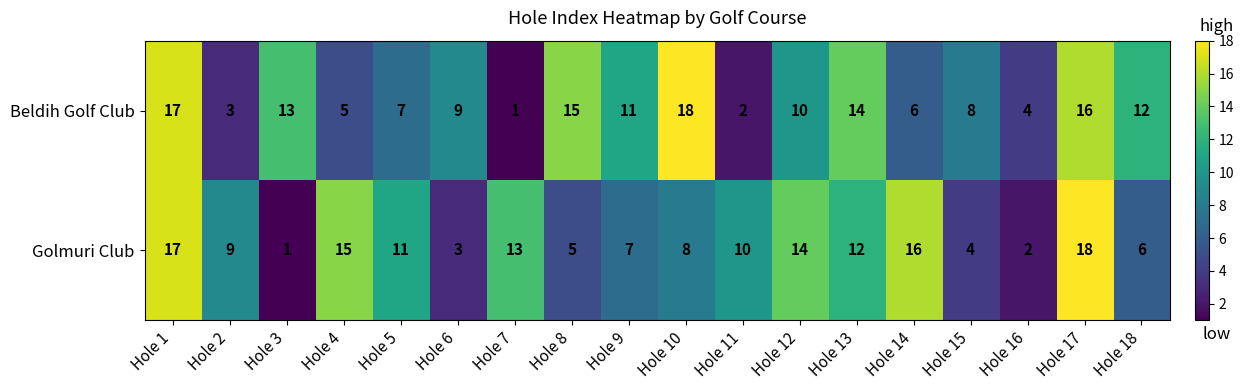

What is the greatest value displayed?

18